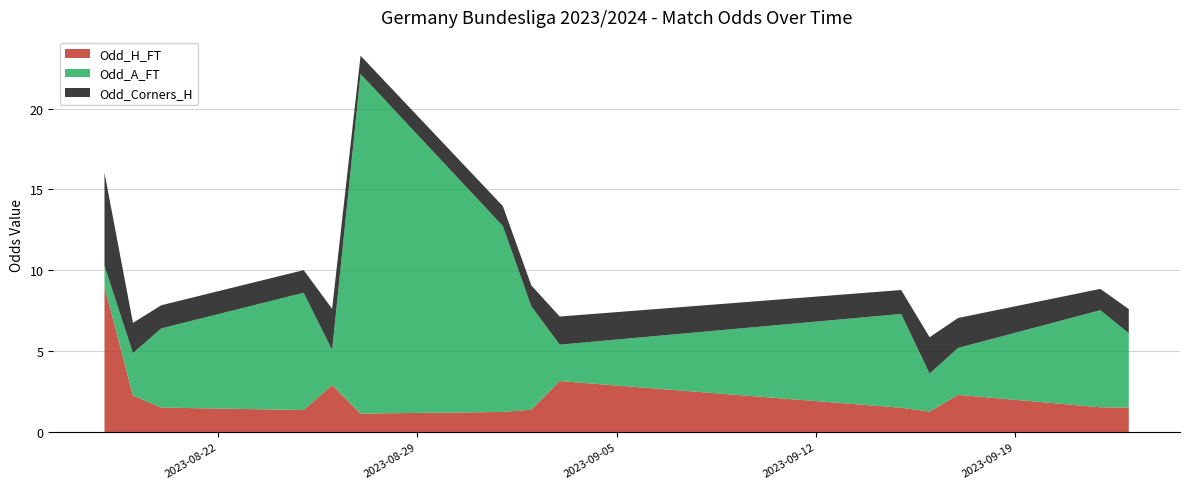

Reading left to right, transcribe all the data shown in this chart.

Odd_H_FT: 2023-08-18=9.0	2023-08-19=2.2	2023-08-20=1.5	2023-08-25=1.4	2023-08-26=2.9	2023-08-27=1.1	2023-09-01=1.2	2023-09-02=1.4	2023-09-03=3.1	2023-09-15=1.5	2023-09-16=1.3	2023-09-17=2.3	2023-09-22=1.5	2023-09-23=1.5
Odd_A_FT: 2023-08-18=1.3	2023-08-19=2.6	2023-08-20=4.9	2023-08-25=7.2	2023-08-26=2.2	2023-08-27=21.0	2023-09-01=11.5	2023-09-02=6.4	2023-09-03=2.2	2023-09-15=5.8	2023-09-16=2.4	2023-09-17=2.9	2023-09-22=6.0	2023-09-23=4.6
Odd_Corners_H: 2023-08-18=5.8	2023-08-19=1.9	2023-08-20=1.4	2023-08-25=1.4	2023-08-26=2.5	2023-08-27=1.1	2023-09-01=1.2	2023-09-02=1.3	2023-09-03=1.7	2023-09-15=1.5	2023-09-16=2.2	2023-09-17=1.9	2023-09-22=1.3	2023-09-23=1.5